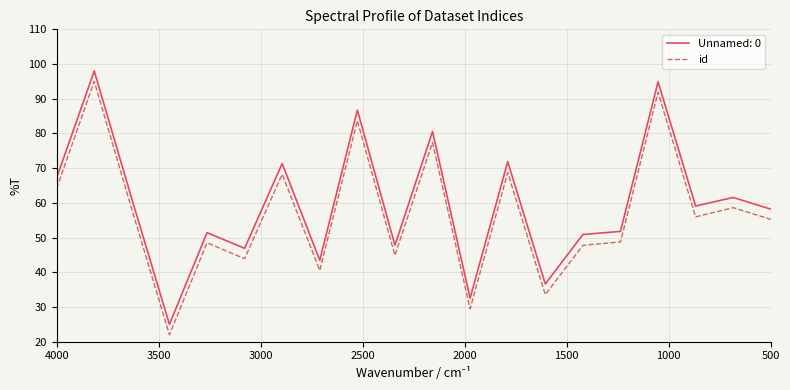

True or false: the data has more than 0 interior local peaks.

True